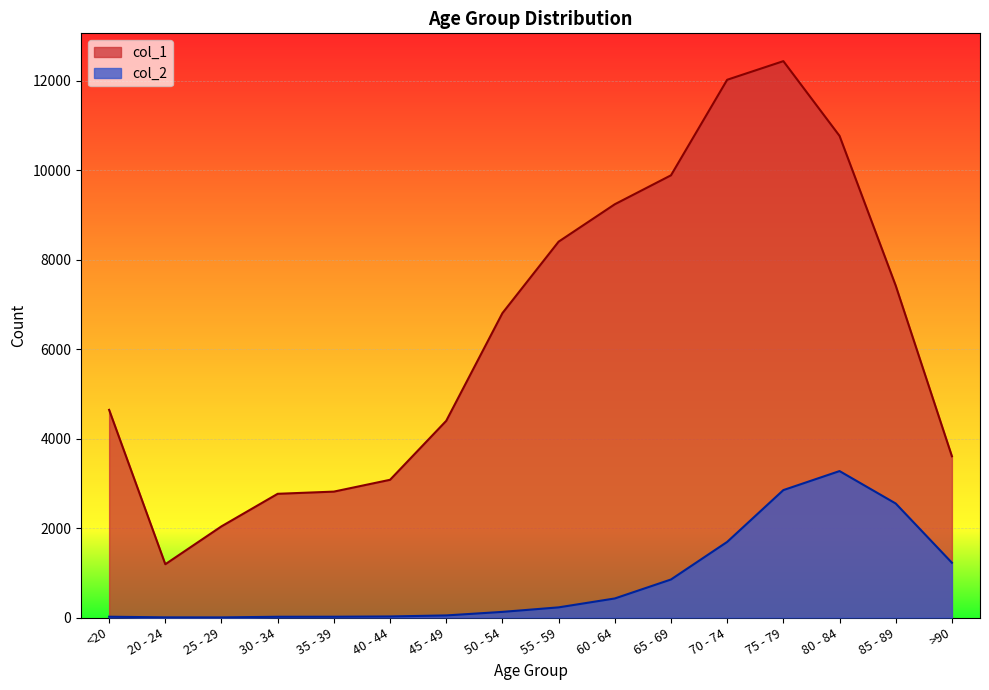

At how many categories does at least one series exceed 918?

16